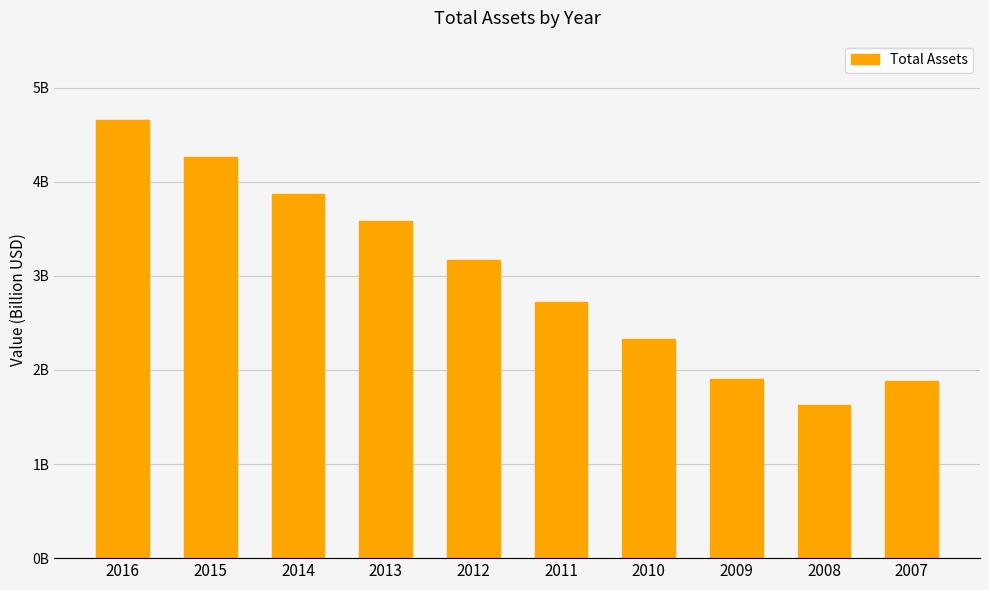

Are the bars horizontal?

No